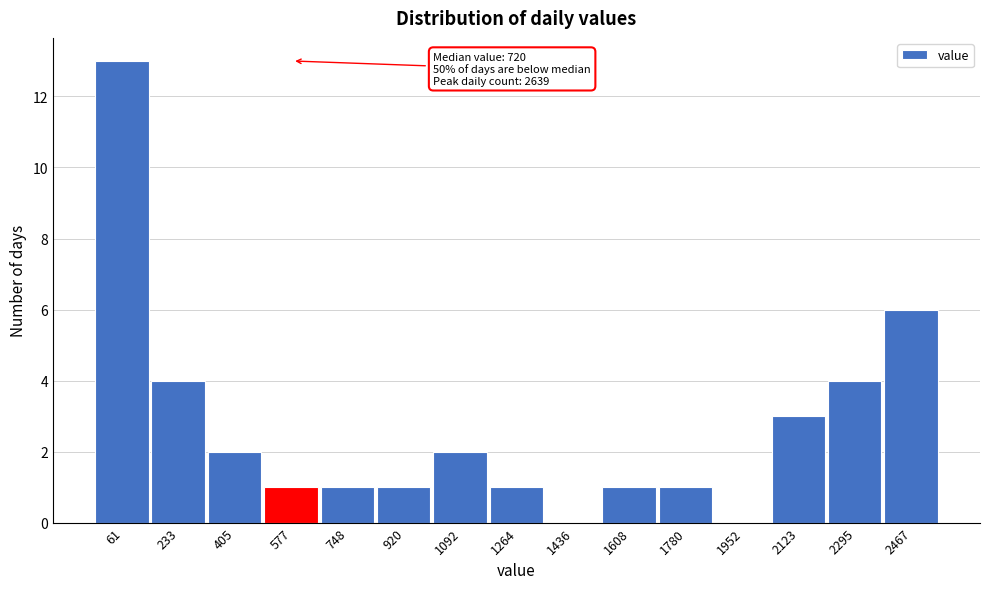

Reading left to right, what are all the values shown in this chart?

61=13	233=4	405=2	577=1	748=1	920=1	1092=2	1264=1	1436=0	1608=1	1780=1	1952=0	2123=3	2295=4	2467=6